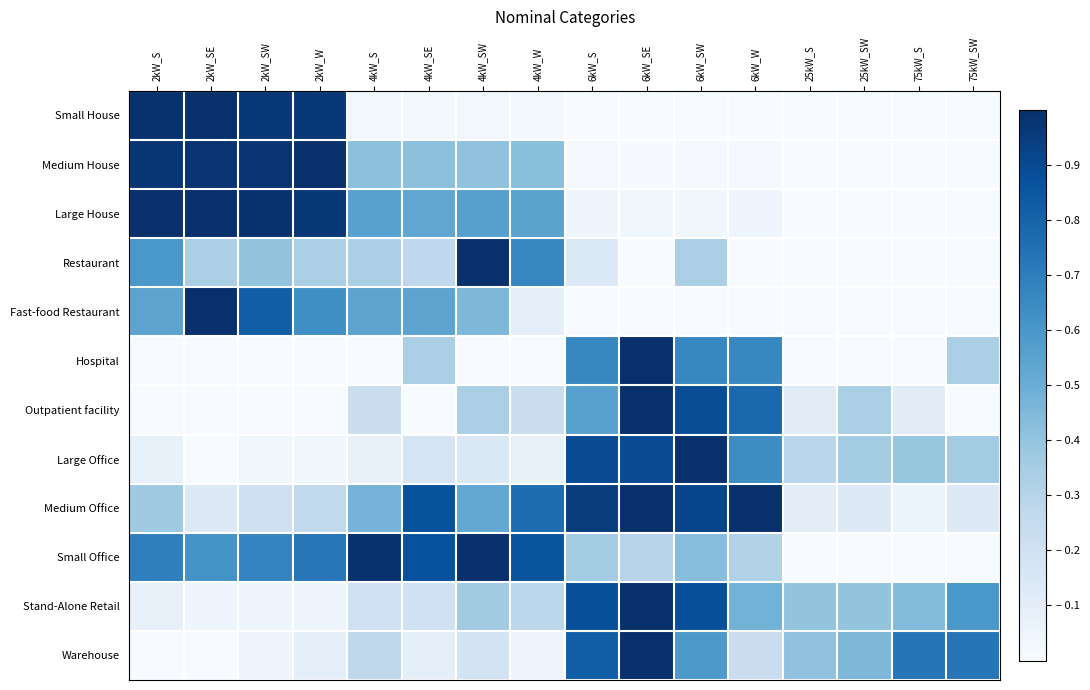

Reading left to right, transcribe all the data shown in this chart.

Small House: 2kW_S=1.0	2kW_SE=1.0	2kW_SW=1.0	2kW_W=1.0	4kW_S=0.0	4kW_SE=0.0	4kW_SW=0.0	4kW_W=0.0	6kW_S=0.0	6kW_SE=0.0	6kW_SW=0.0	6kW_W=0.0	25kW_S=0.0	25kW_SW=0.0	75kW_S=0.0	75kW_SW=0.0
Medium House: 2kW_S=1.0	2kW_SE=1.0	2kW_SW=1.0	2kW_W=1.0	4kW_S=0.4	4kW_SE=0.4	4kW_SW=0.4	4kW_W=0.4	6kW_S=0.0	6kW_SE=0.0	6kW_SW=0.0	6kW_W=0.0	25kW_S=0.0	25kW_SW=0.0	75kW_S=0.0	75kW_SW=0.0
Large House: 2kW_S=1.0	2kW_SE=1.0	2kW_SW=1.0	2kW_W=1.0	4kW_S=0.6	4kW_SE=0.5	4kW_SW=0.6	4kW_W=0.5	6kW_S=0.0	6kW_SE=0.0	6kW_SW=0.0	6kW_W=0.0	25kW_S=0.0	25kW_SW=0.0	75kW_S=0.0	75kW_SW=0.0
Restaurant: 2kW_S=0.6	2kW_SE=0.3	2kW_SW=0.4	2kW_W=0.3	4kW_S=0.3	4kW_SE=0.3	4kW_SW=1.0	4kW_W=0.7	6kW_S=0.1	6kW_SE=0.0	6kW_SW=0.3	6kW_W=0.0	25kW_S=0.0	25kW_SW=0.0	75kW_S=0.0	75kW_SW=0.0
Fast-food Restaurant: 2kW_S=0.5	2kW_SE=1.0	2kW_SW=0.8	2kW_W=0.6	4kW_S=0.5	4kW_SE=0.5	4kW_SW=0.5	4kW_W=0.1	6kW_S=0.0	6kW_SE=0.0	6kW_SW=0.0	6kW_W=0.0	25kW_S=0.0	25kW_SW=0.0	75kW_S=0.0	75kW_SW=0.0
Hospital: 2kW_S=0.0	2kW_SE=0.0	2kW_SW=0.0	2kW_W=0.0	4kW_S=0.0	4kW_SE=0.3	4kW_SW=0.0	4kW_W=0.0	6kW_S=0.7	6kW_SE=1.0	6kW_SW=0.7	6kW_W=0.7	25kW_S=0.0	25kW_SW=0.0	75kW_S=0.0	75kW_SW=0.3
Outpatient facility: 2kW_S=0.0	2kW_SE=0.0	2kW_SW=0.0	2kW_W=0.0	4kW_S=0.2	4kW_SE=0.0	4kW_SW=0.3	4kW_W=0.2	6kW_S=0.6	6kW_SE=1.0	6kW_SW=0.9	6kW_W=0.8	25kW_S=0.1	25kW_SW=0.3	75kW_S=0.1	75kW_SW=0.0
Large Office: 2kW_S=0.1	2kW_SE=0.0	2kW_SW=0.0	2kW_W=0.0	4kW_S=0.1	4kW_SE=0.2	4kW_SW=0.1	4kW_W=0.1	6kW_S=0.9	6kW_SE=0.9	6kW_SW=1.0	6kW_W=0.6	25kW_S=0.3	25kW_SW=0.4	75kW_S=0.4	75kW_SW=0.4
Medium Office: 2kW_S=0.4	2kW_SE=0.1	2kW_SW=0.2	2kW_W=0.3	4kW_S=0.5	4kW_SE=0.9	4kW_SW=0.5	4kW_W=0.8	6kW_S=0.9	6kW_SE=1.0	6kW_SW=0.9	6kW_W=1.0	25kW_S=0.1	25kW_SW=0.1	75kW_S=0.1	75kW_SW=0.1
Small Office: 2kW_S=0.7	2kW_SE=0.6	2kW_SW=0.7	2kW_W=0.7	4kW_S=1.0	4kW_SE=0.9	4kW_SW=1.0	4kW_W=0.9	6kW_S=0.4	6kW_SE=0.3	6kW_SW=0.4	6kW_W=0.3	25kW_S=0.0	25kW_SW=0.0	75kW_S=0.0	75kW_SW=0.0
Stand-Alone Retail: 2kW_S=0.1	2kW_SE=0.0	2kW_SW=0.0	2kW_W=0.0	4kW_S=0.2	4kW_SE=0.2	4kW_SW=0.4	4kW_W=0.3	6kW_S=0.9	6kW_SE=1.0	6kW_SW=0.9	6kW_W=0.5	25kW_S=0.4	25kW_SW=0.4	75kW_S=0.4	75kW_SW=0.6
Warehouse: 2kW_S=0.0	2kW_SE=0.0	2kW_SW=0.0	2kW_W=0.1	4kW_S=0.3	4kW_SE=0.1	4kW_SW=0.2	4kW_W=0.0	6kW_S=0.8	6kW_SE=1.0	6kW_SW=0.6	6kW_W=0.2	25kW_S=0.4	25kW_SW=0.5	75kW_S=0.7	75kW_SW=0.7